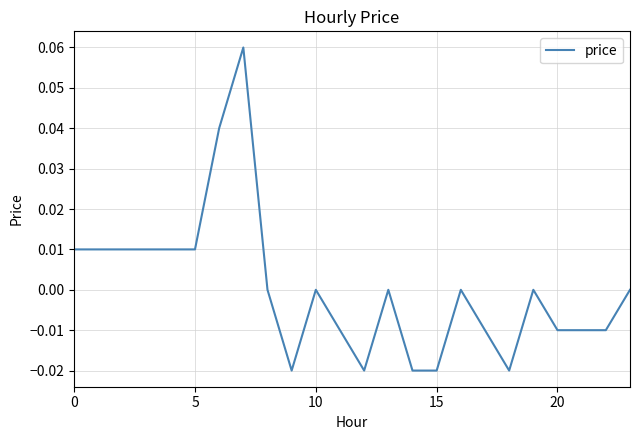

Which label corresponds to the largest value in the chart?

7